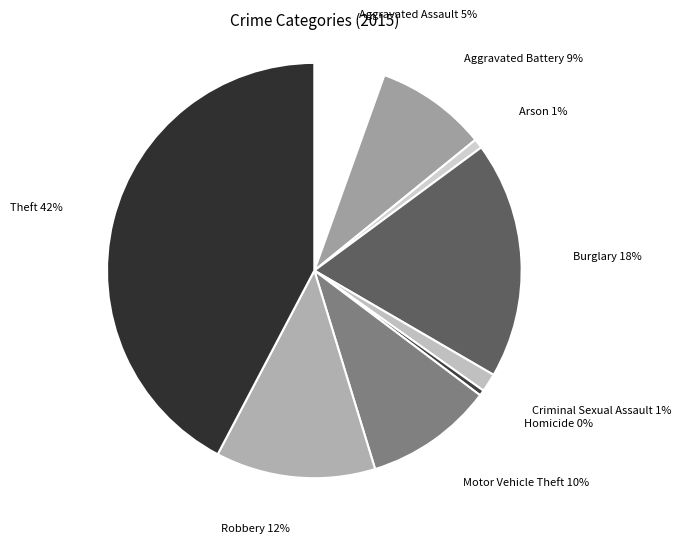

Which has a higher value, Homicide or Burglary?

Burglary